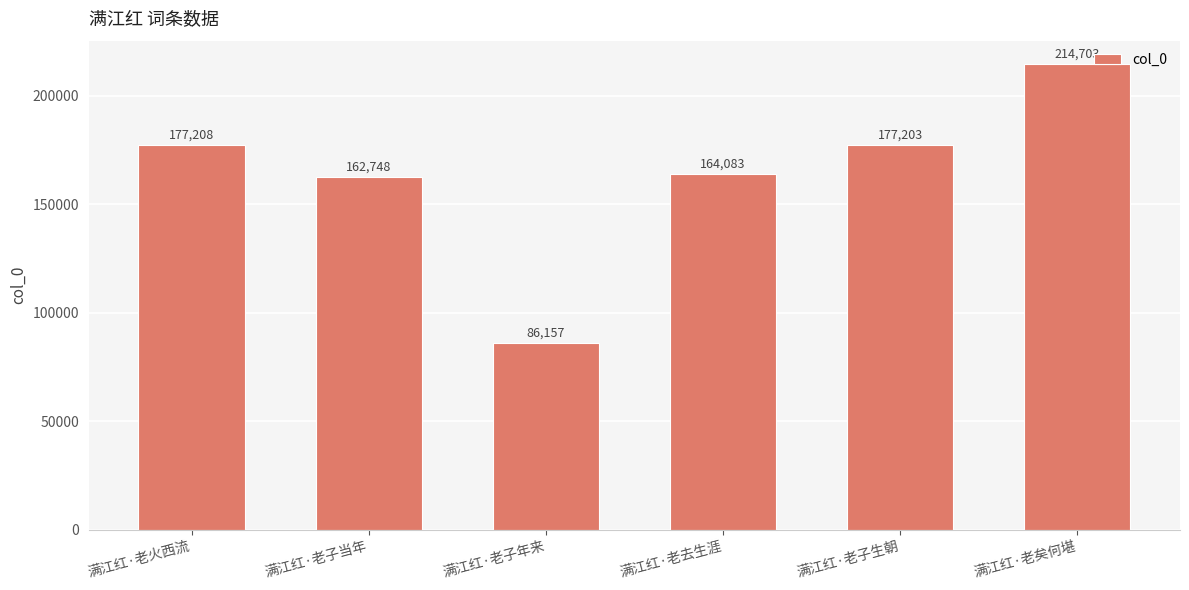

Where does the data first go above 177203?

满江红·老火西流